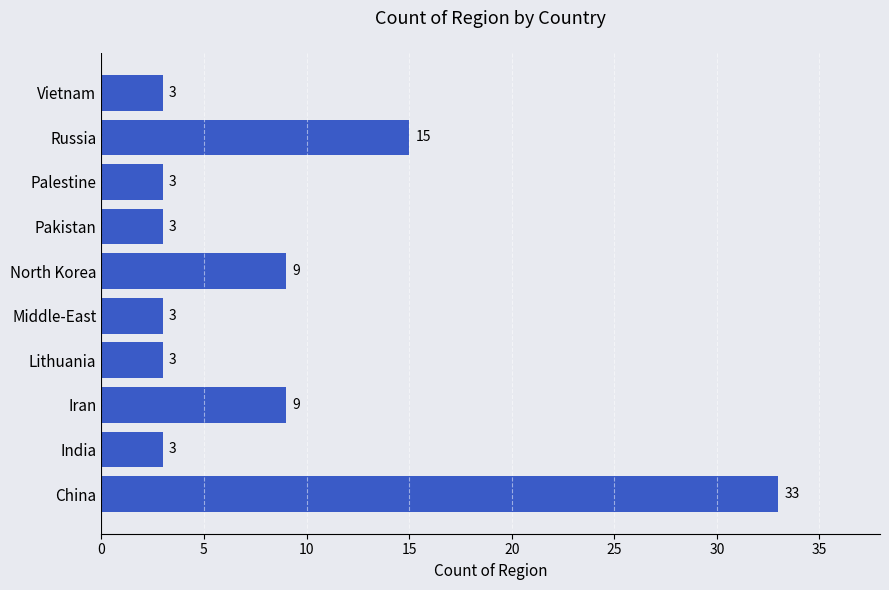

Approximately how many times larger is the value at China compared to Lithuania?

11.0